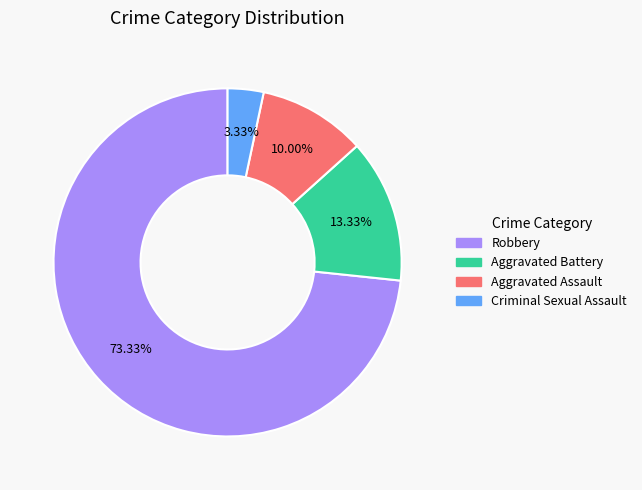

To the nearest percent, what is the difference between the largest and smallest slice percentages?

70%